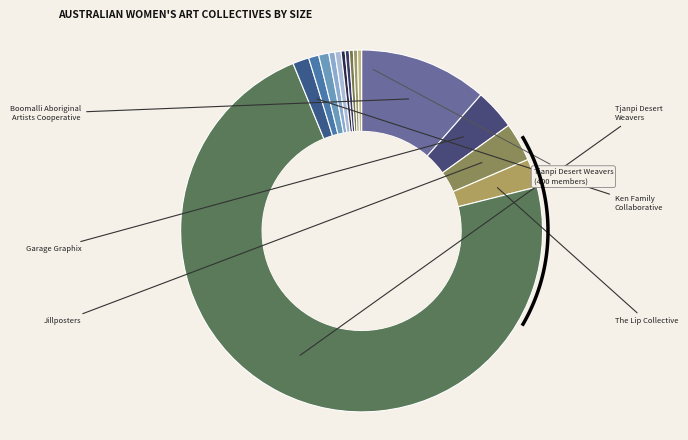

What is the largest slice in the pie chart?

Tjanpi Desert Weavers